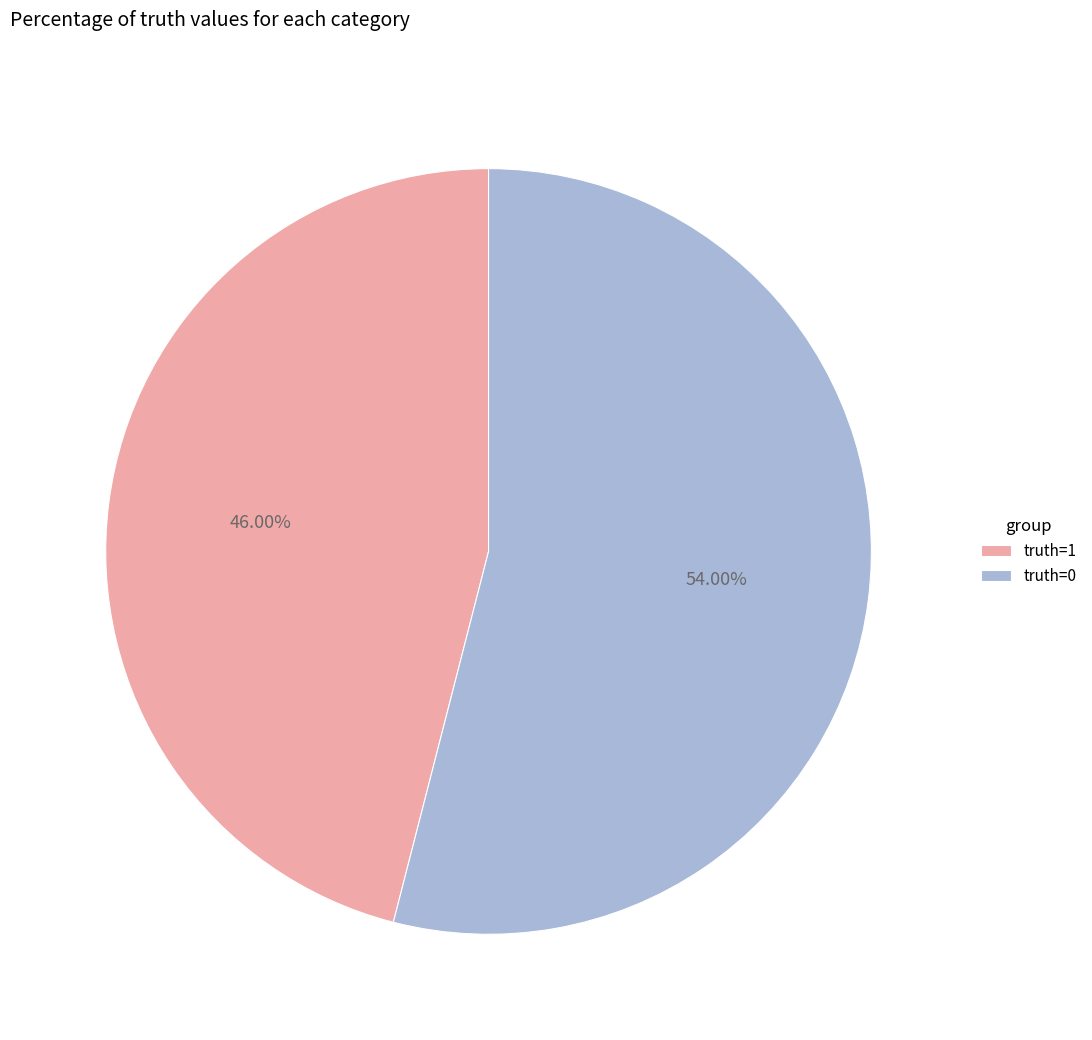

What is the majority slice?

truth=0